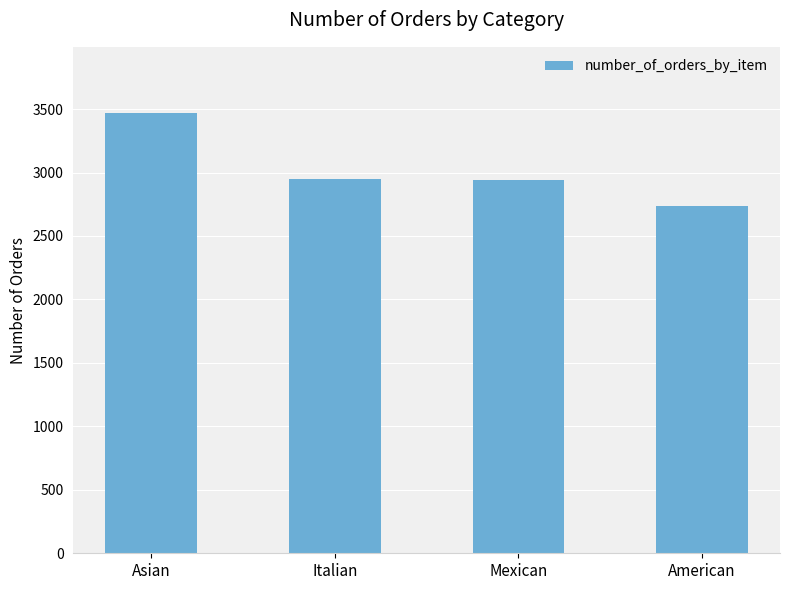

What is the label of the 1st bar from the right?

American